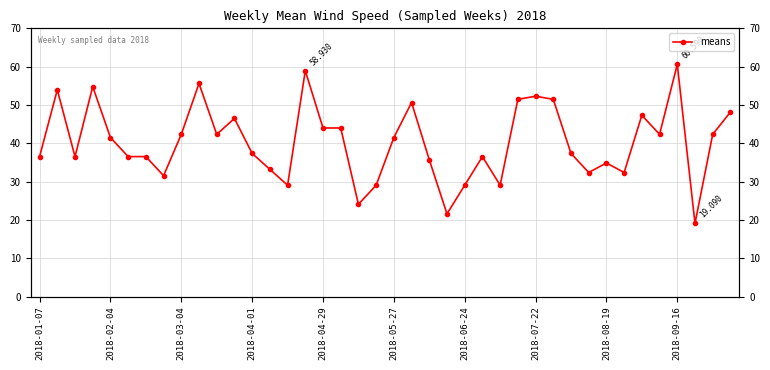

What is the difference between the maximum and second lowest values?

39.0